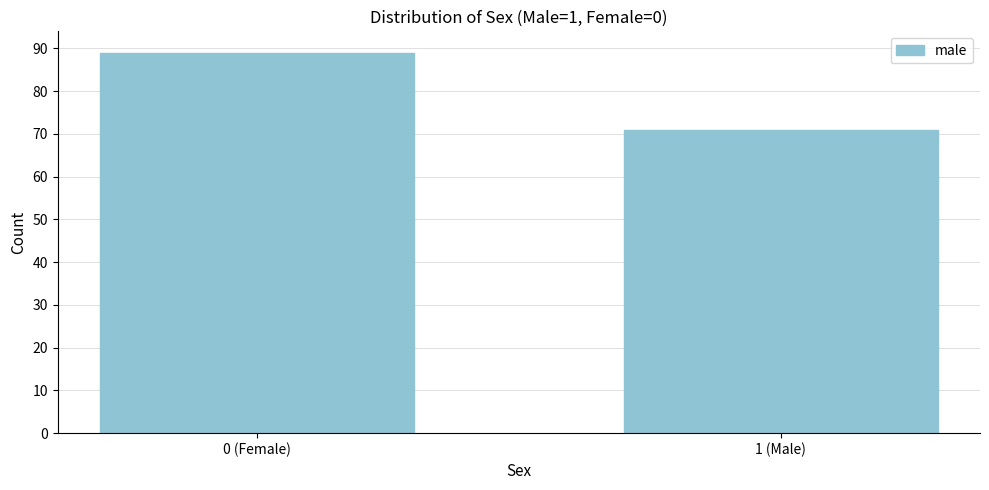

Reading left to right, extract all data points from this chart.

0 (Female)=89	1 (Male)=71